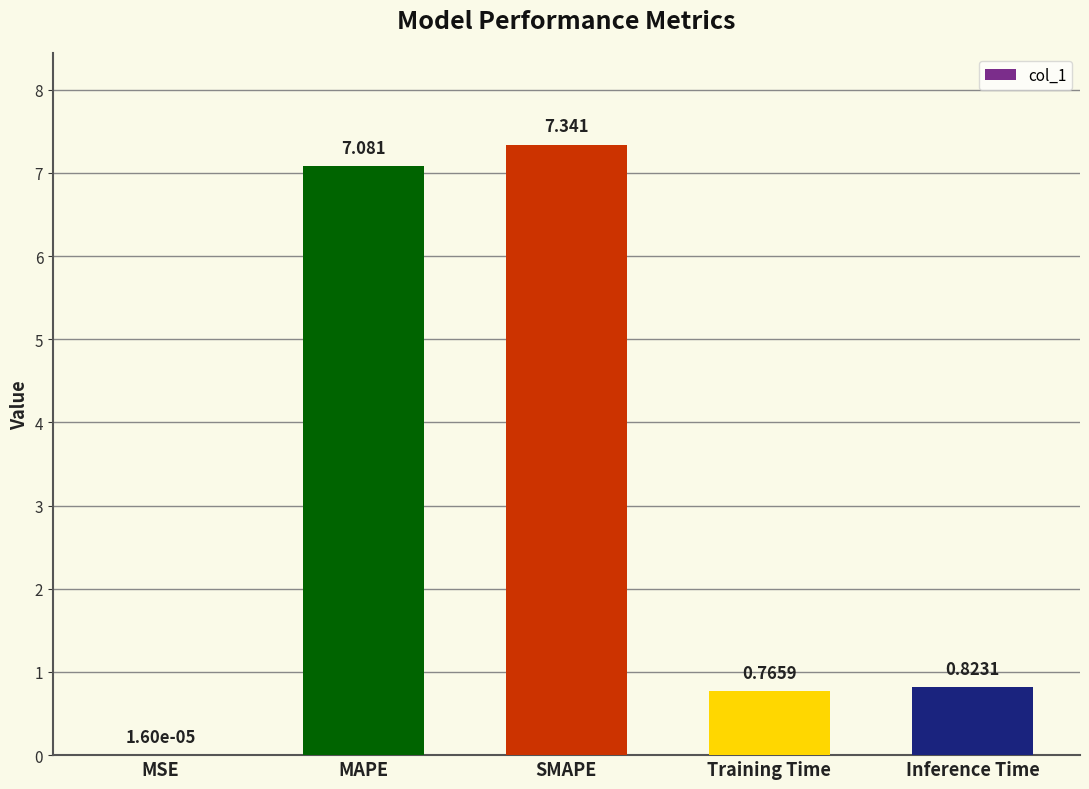

Which category has the highest value across all series?

SMAPE